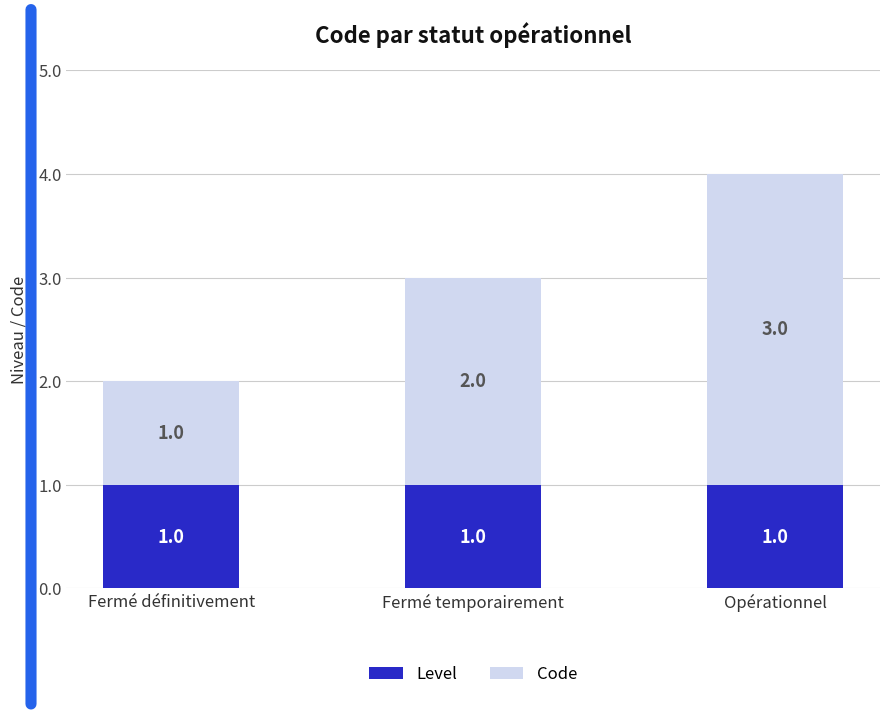

What is the total value across all series at Fermé temporairement?

3